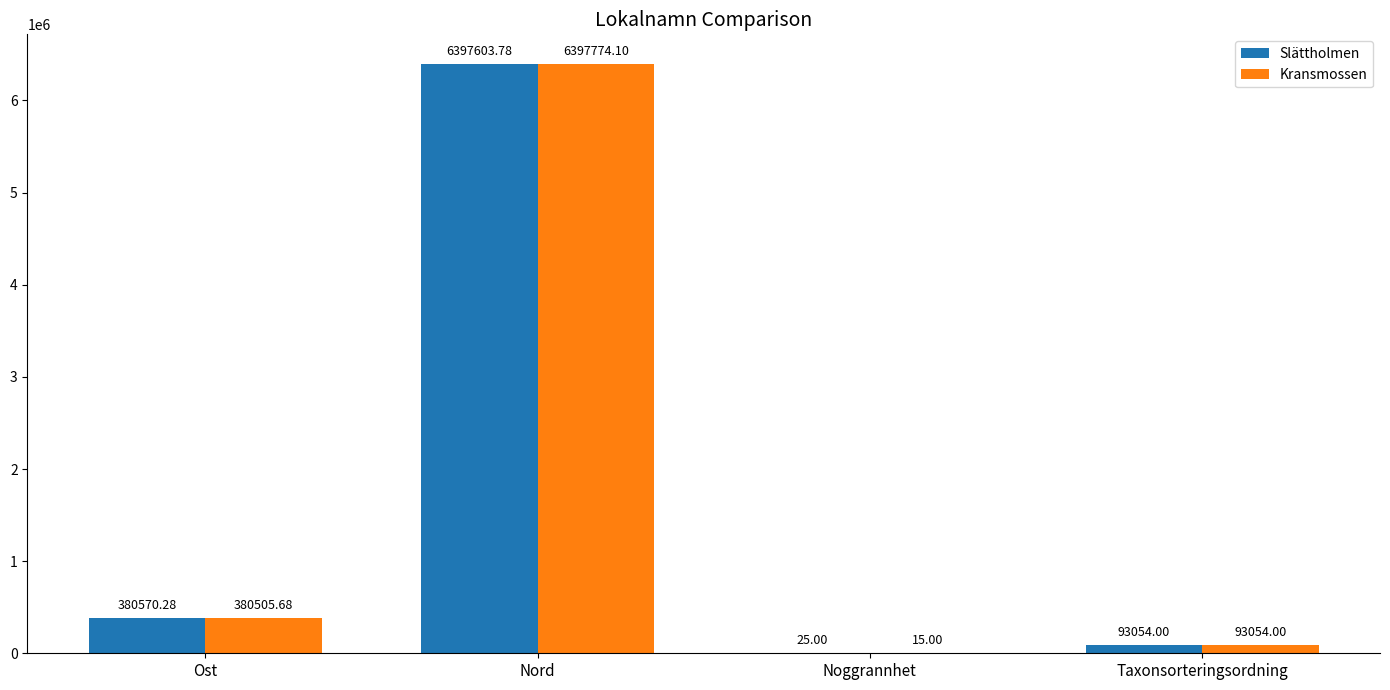

Which label corresponds to the largest value in the chart?

Nord